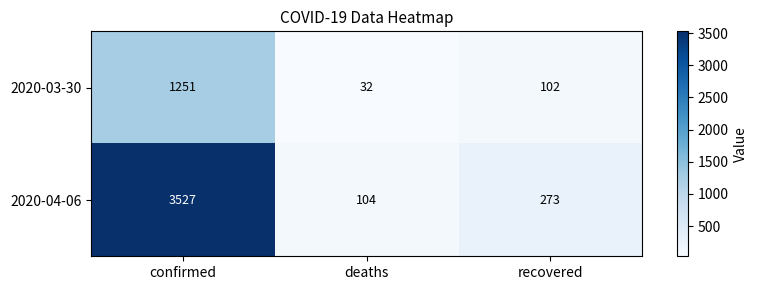

The 2020-04-06 series shows 3527 at confirmed. True or false?

True